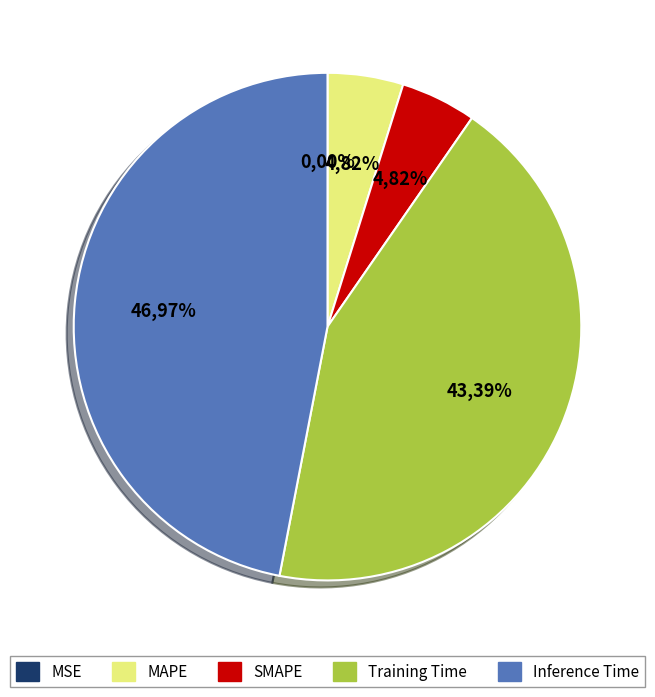

To the nearest percent, what is the average slice percentage?

20%